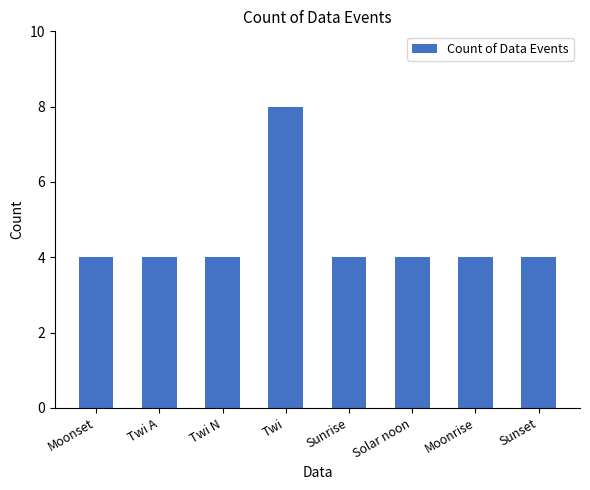

The chart shows a value of 8 at Twi. True or false?

True